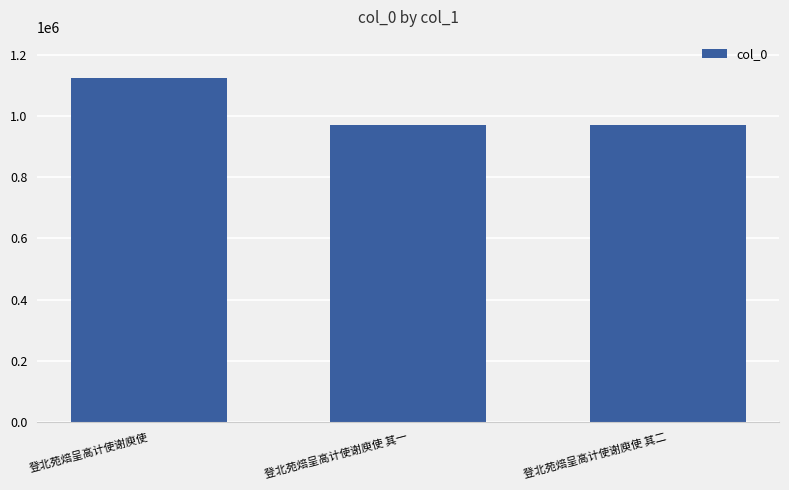

What is the label of the 3rd bar from the right?

登北苑焙呈高计使谢庾使